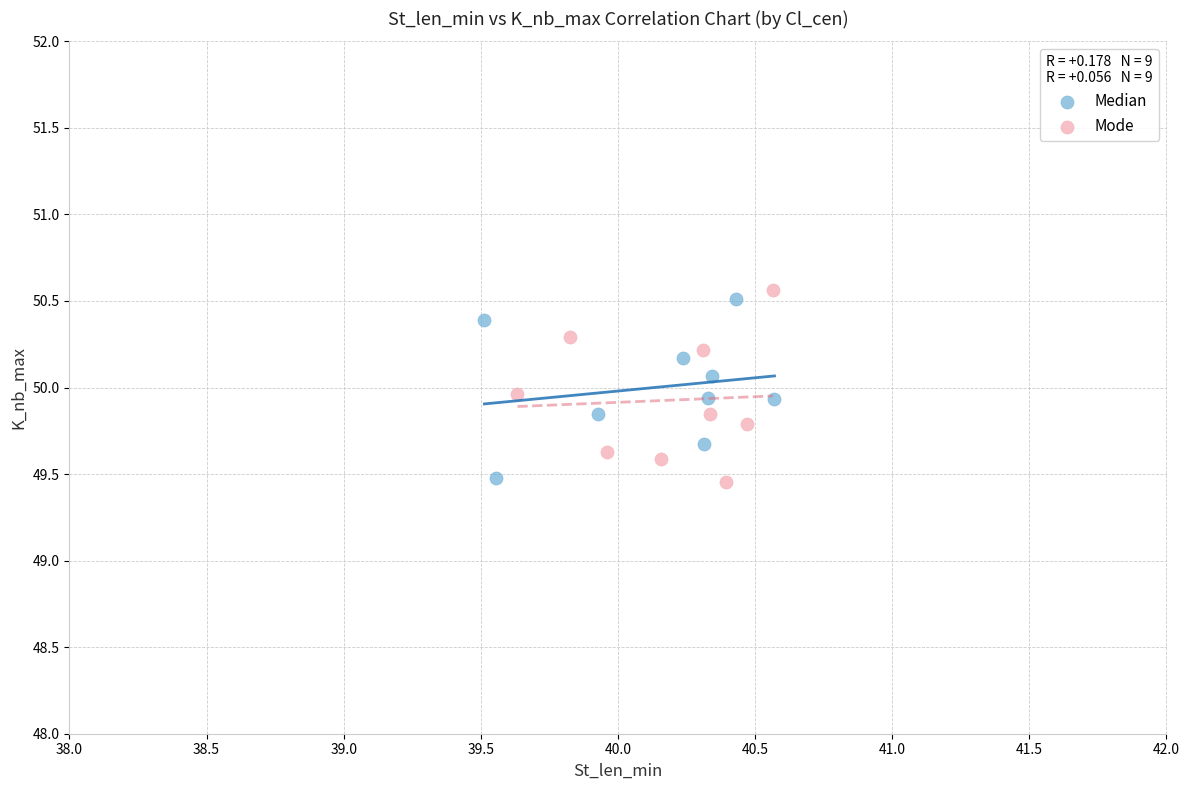

What are all the series names shown in the legend?

Median, Mode